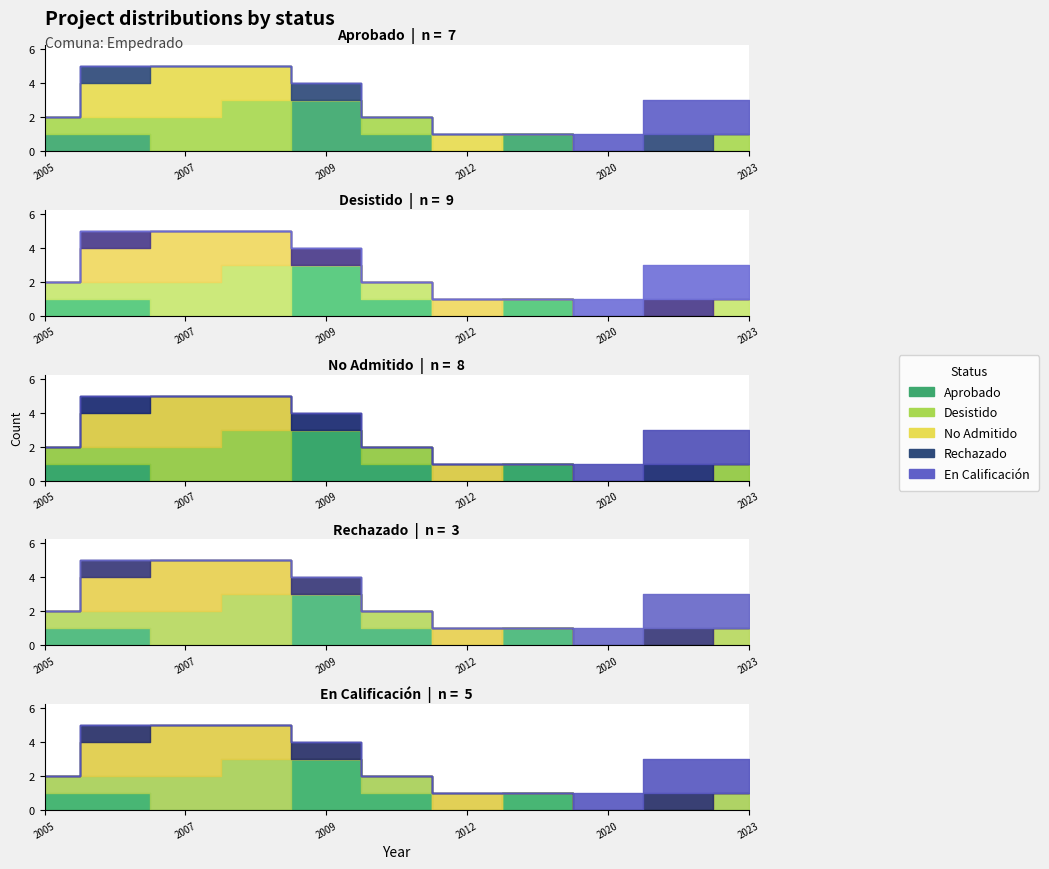

How many intersections are there between En Calificación and Aprobado?

1